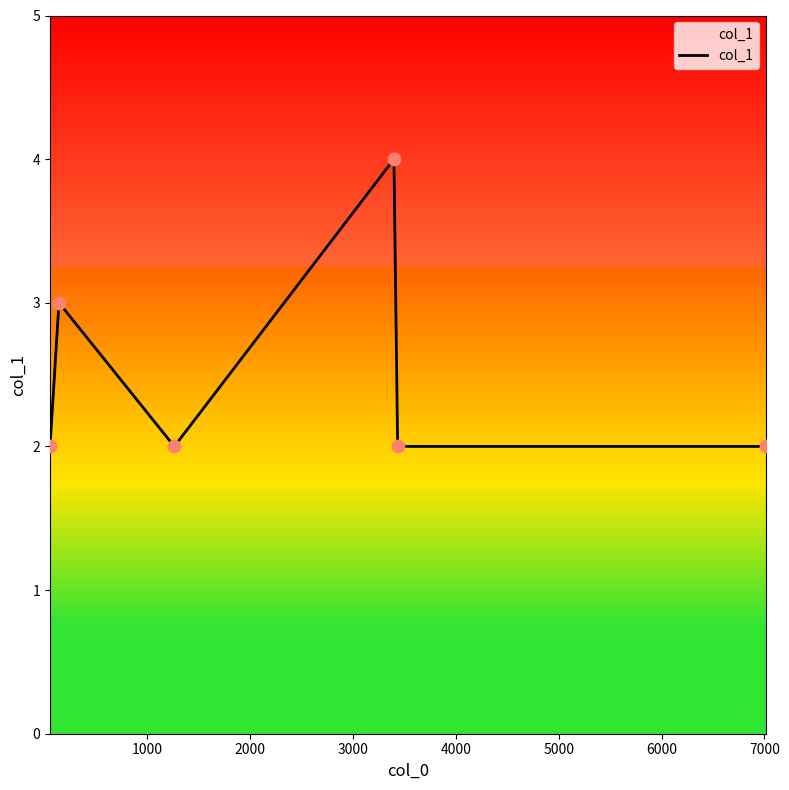

What is the sum of all values?

15